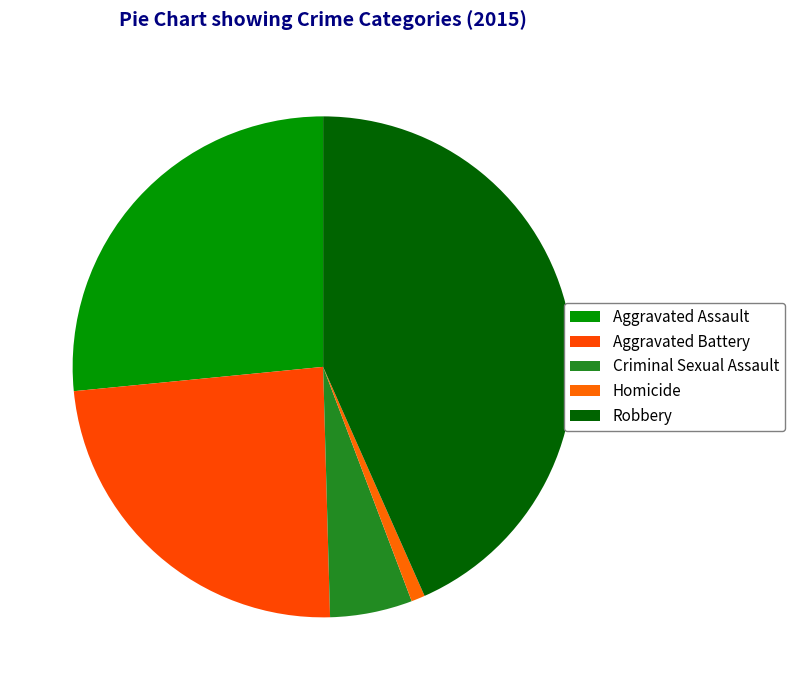

To the nearest percent, what is the average slice percentage?

20%